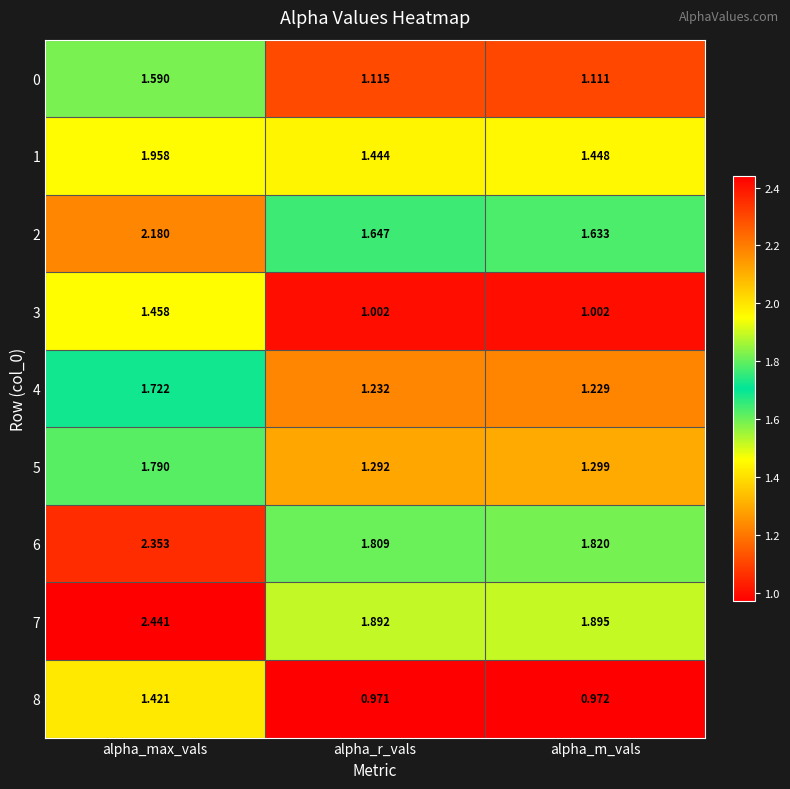

At which category is the sum across all series the highest?

alpha_max_vals